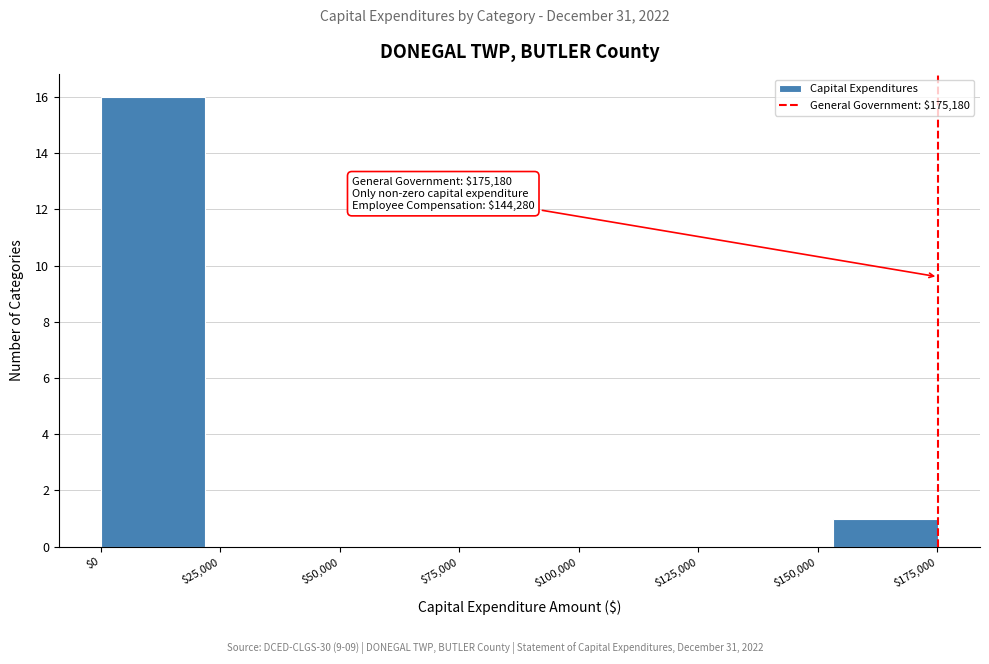

Over which range of the x-axis is the bar tallest?

0 to 20000